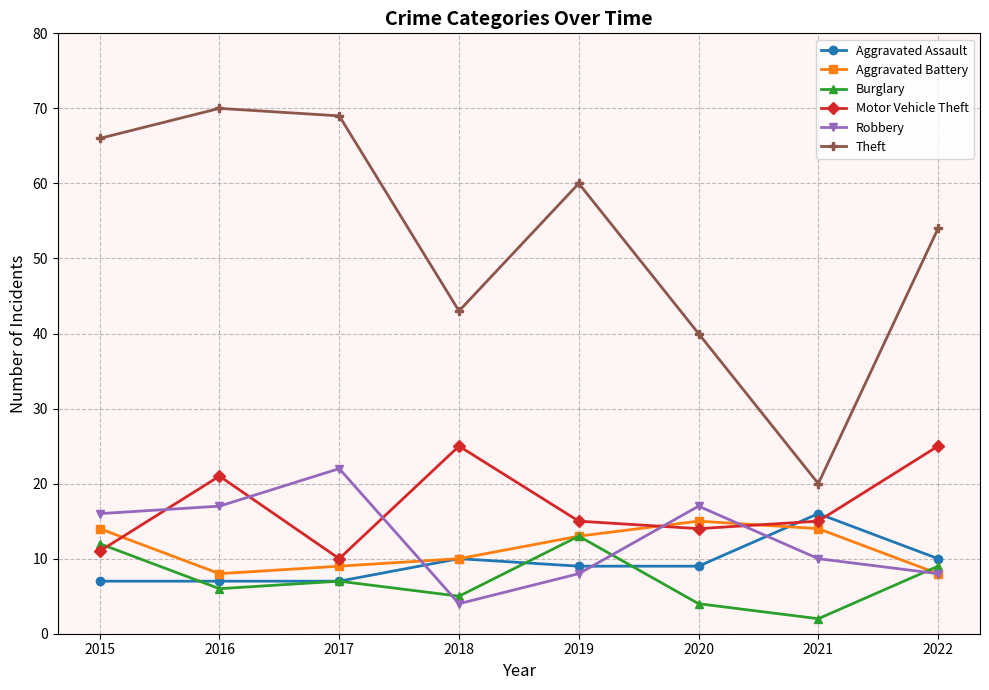

Reading left to right, transcribe all the data shown in this chart.

Aggravated Assault: 2015=7	2016=7	2017=7	2018=10	2019=9	2020=9	2021=16	2022=10
Aggravated Battery: 2015=14	2016=8	2017=9	2018=10	2019=13	2020=15	2021=14	2022=8
Burglary: 2015=12	2016=6	2017=7	2018=5	2019=13	2020=4	2021=2	2022=9
Motor Vehicle Theft: 2015=11	2016=21	2017=10	2018=25	2019=15	2020=14	2021=15	2022=25
Robbery: 2015=16	2016=17	2017=22	2018=4	2019=8	2020=17	2021=10	2022=8
Theft: 2015=66	2016=70	2017=69	2018=43	2019=60	2020=40	2021=20	2022=54